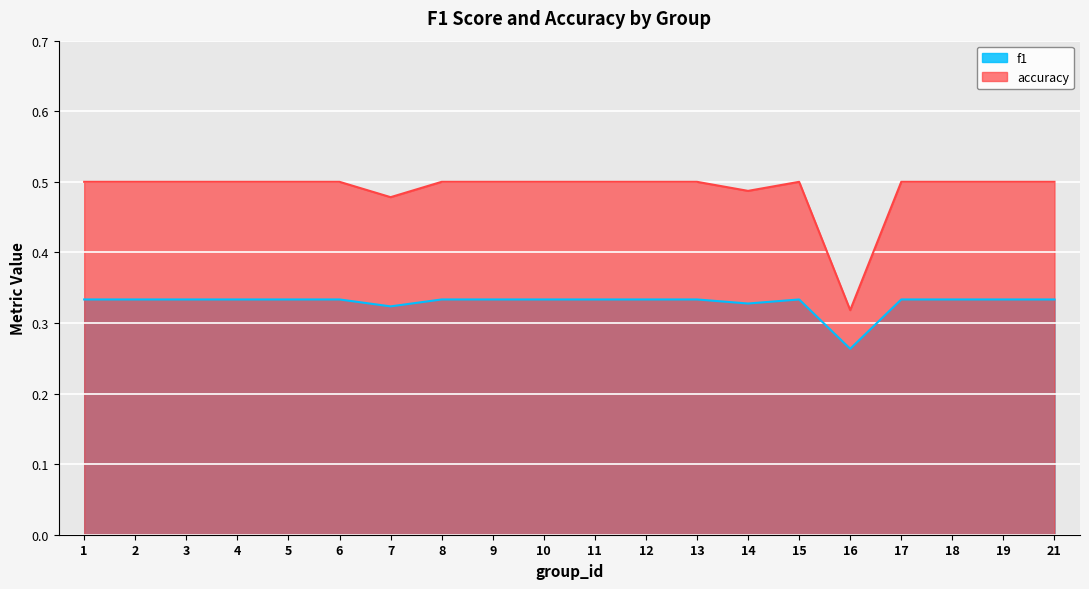

What is the average value of the accuracy series?

0.5